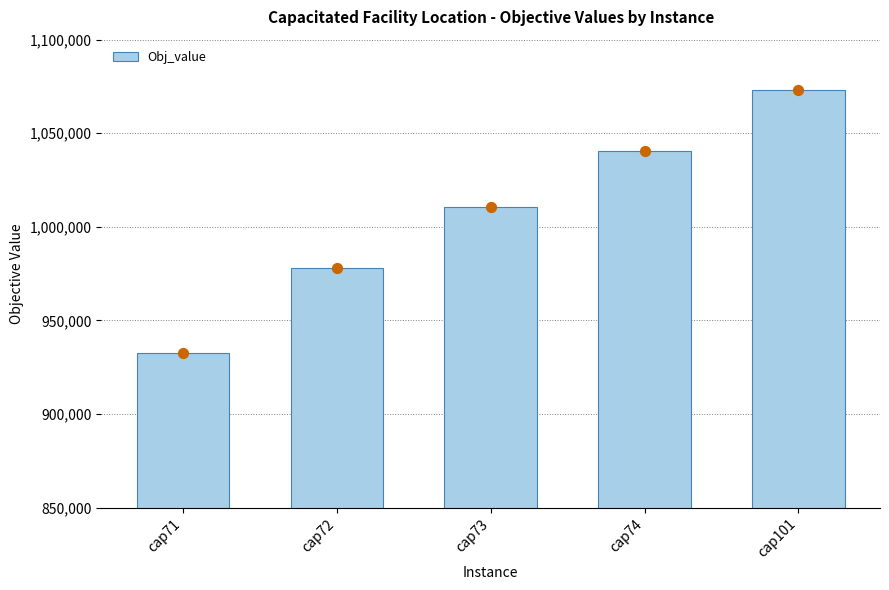

What is the change in value from cap74 to cap101?

+32561.7